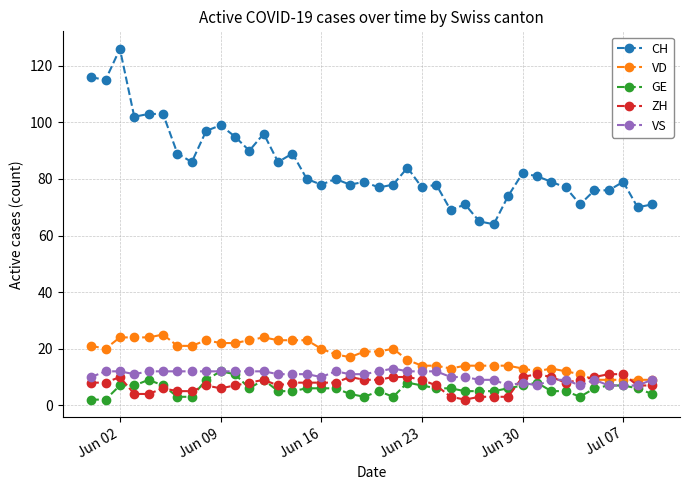

Reading left to right, list all the values displayed in this chart.

CH: 116	115	126	102	103	103	89	86	97	99	95	90	96	86	89	80	78	80	78	79	77	78	84	77	78	69	71	65	64	74	82	81	79	77	71	76	76	79	70	71
VD: 21	20	24	24	24	25	21	21	23	22	22	23	24	23	23	23	20	18	17	19	19	20	16	14	14	13	14	14	14	14	13	12	13	12	11	9	9	9	9	9
GE: 2	2	7	7	9	7	3	3	9	12	11	6	9	5	5	6	6	6	4	3	5	3	8	7	6	6	5	5	5	6	7	8	5	5	3	6	7	7	6	4
ZH: 8	8	10	4	4	6	5	5	7	6	7	8	9	7	8	8	8	8	10	9	9	10	10	9	7	3	2	3	3	3	10	11	10	8	9	10	11	11	7	7
VS: 10	12	12	11	12	12	12	12	12	12	12	12	12	11	11	11	10	12	11	11	12	13	12	12	12	10	10	9	9	7	8	7	9	9	7	9	7	7	7	9